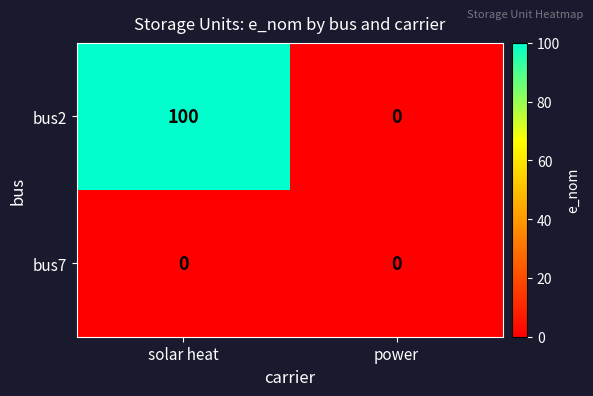

At which label does bus2 reach its minimum?

power